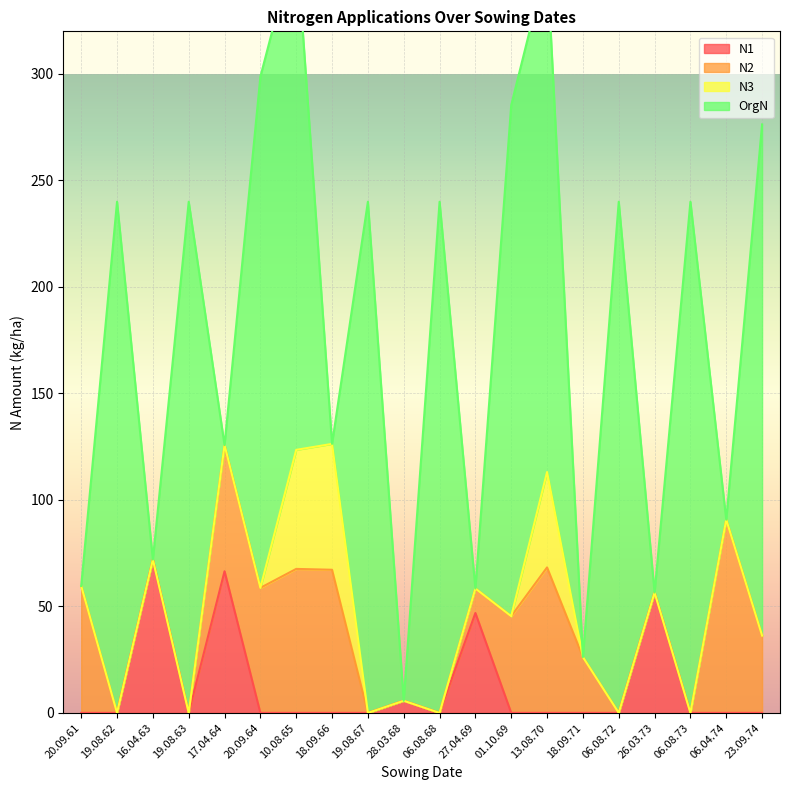

At which category does the chart reach its minimum across all series?

20.09.61